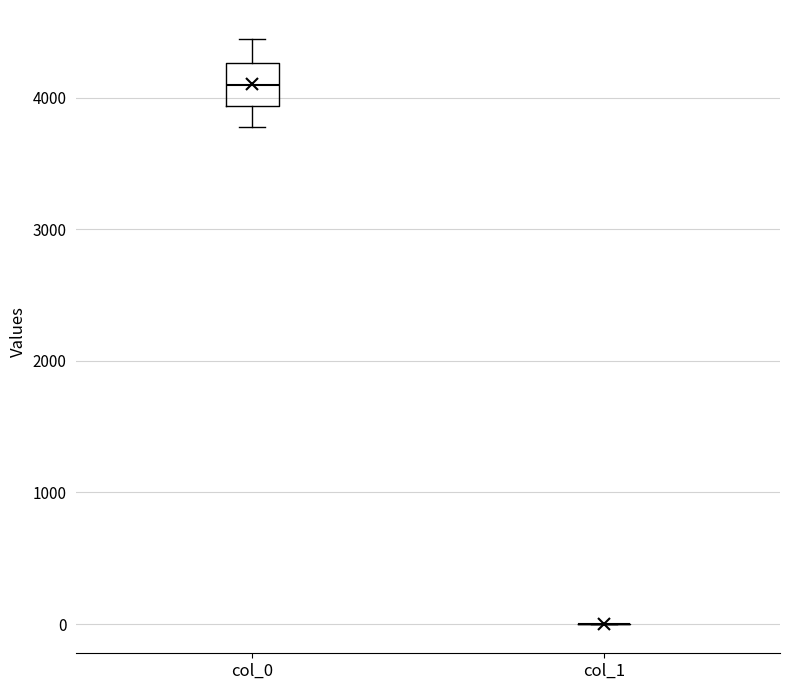

Reading left to right, read every box against the y-axis: the position of its median line, the range the box covers, and the ends of its whiskers. The values are not printed on the chart, so give them approximately, as read against the axis.

col_0: median 4100, box 3900 to 4300, whiskers 3800 to 4400
col_1: box collapsed to a line at 0, whiskers 0 to 0